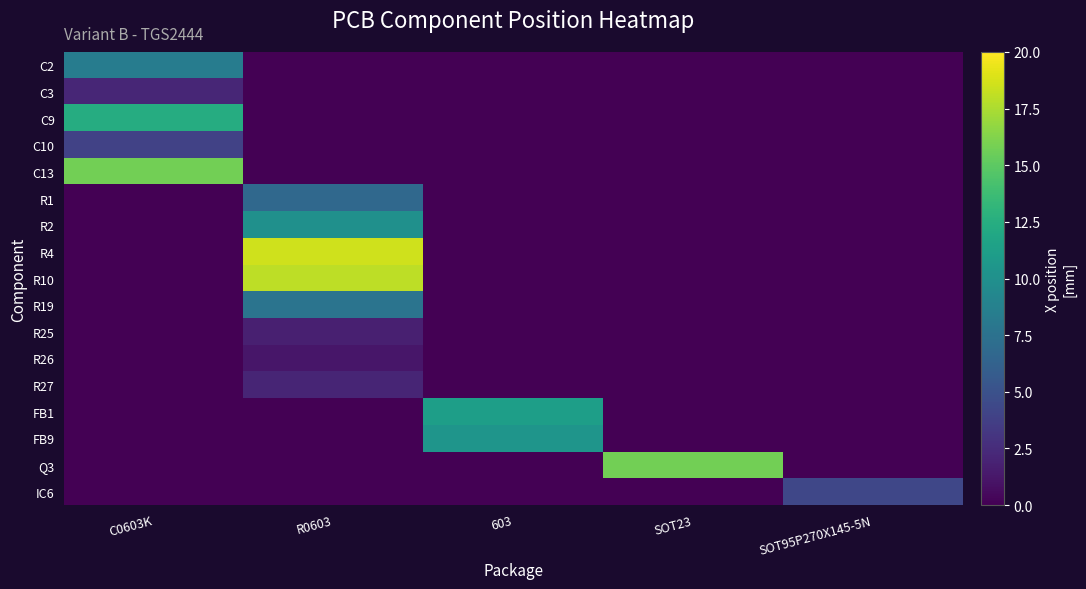

Reading left to right, what are all the values shown in this chart?

C2: C0603K=8.4	R0603=0.0	603=0.0	SOT23=0.0	SOT95P270X145-5N=0.0
C3: C0603K=2.1	R0603=0.0	603=0.0	SOT23=0.0	SOT95P270X145-5N=0.0
C9: C0603K=12.4	R0603=0.0	603=0.0	SOT23=0.0	SOT95P270X145-5N=0.0
C10: C0603K=4.0	R0603=0.0	603=0.0	SOT23=0.0	SOT95P270X145-5N=0.0
C13: C0603K=15.8	R0603=0.0	603=0.0	SOT23=0.0	SOT95P270X145-5N=0.0
R1: C0603K=0.0	R0603=6.7	603=0.0	SOT23=0.0	SOT95P270X145-5N=0.0
R2: C0603K=0.0	R0603=10.0	603=0.0	SOT23=0.0	SOT95P270X145-5N=0.0
R4: C0603K=0.0	R0603=18.5	603=0.0	SOT23=0.0	SOT95P270X145-5N=0.0
R10: C0603K=0.0	R0603=18.0	603=0.0	SOT23=0.0	SOT95P270X145-5N=0.0
R19: C0603K=0.0	R0603=7.7	603=0.0	SOT23=0.0	SOT95P270X145-5N=0.0
R25: C0603K=0.0	R0603=1.7	603=0.0	SOT23=0.0	SOT95P270X145-5N=0.0
R26: C0603K=0.0	R0603=1.2	603=0.0	SOT23=0.0	SOT95P270X145-5N=0.0
R27: C0603K=0.0	R0603=2.1	603=0.0	SOT23=0.0	SOT95P270X145-5N=0.0
FB1: C0603K=0.0	R0603=0.0	603=11.2	SOT23=0.0	SOT95P270X145-5N=0.0
FB9: C0603K=0.0	R0603=0.0	603=10.4	SOT23=0.0	SOT95P270X145-5N=0.0
Q3: C0603K=0.0	R0603=0.0	603=0.0	SOT23=15.8	SOT95P270X145-5N=0.0
IC6: C0603K=0.0	R0603=0.0	603=0.0	SOT23=0.0	SOT95P270X145-5N=4.3